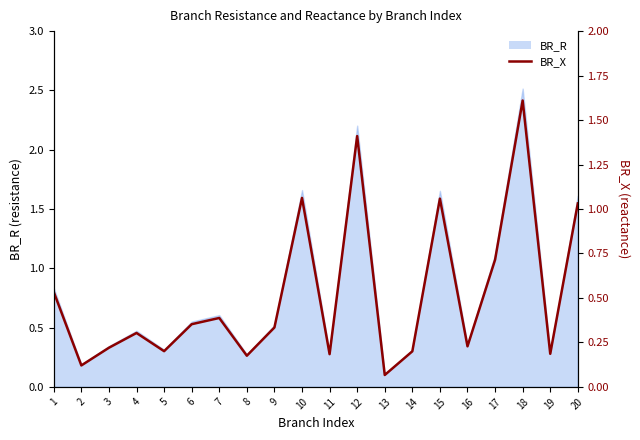

How many categories are shown in the chart?

20